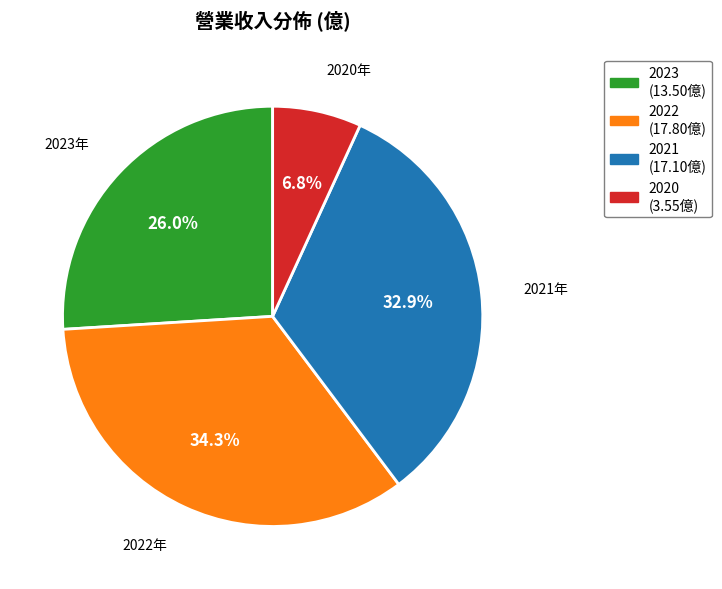

Is 2023 the majority of the pie?

No